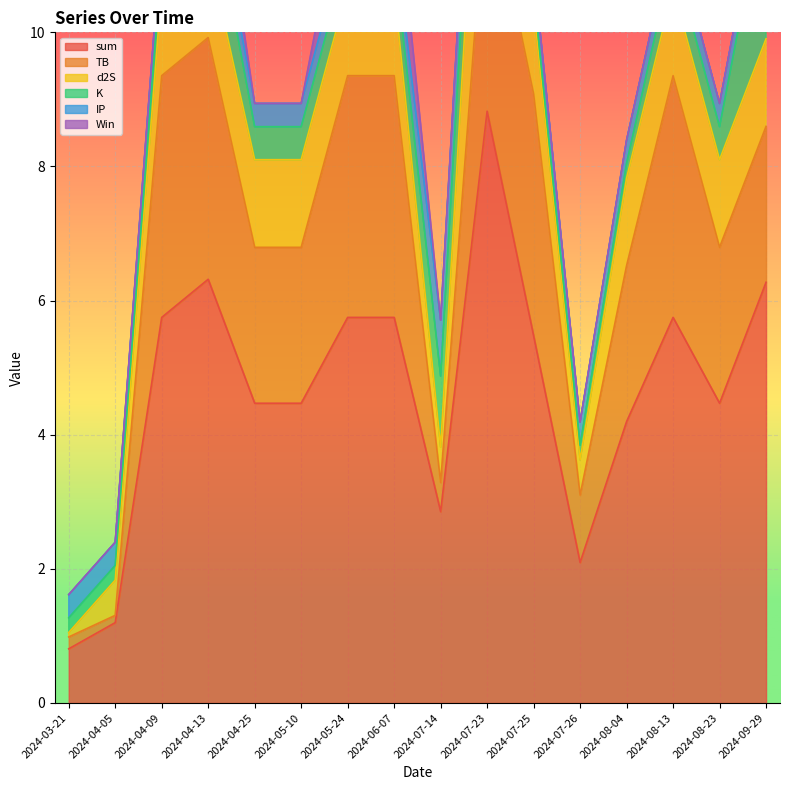

True or false: TB has more than 0 interior local peaks.

True